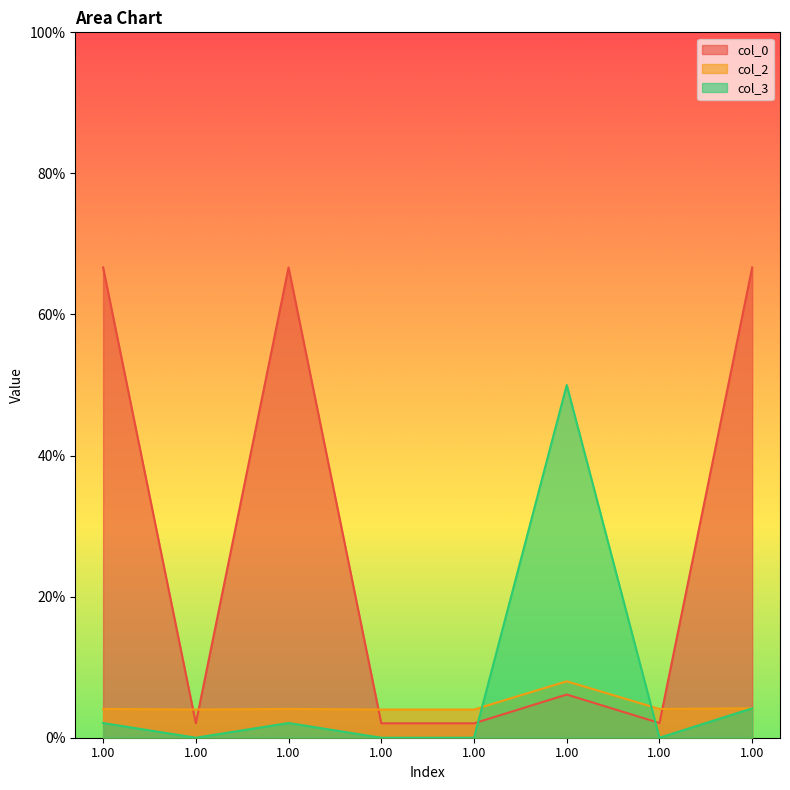

What is the approximate value of col_0 at 1.0?

0.7